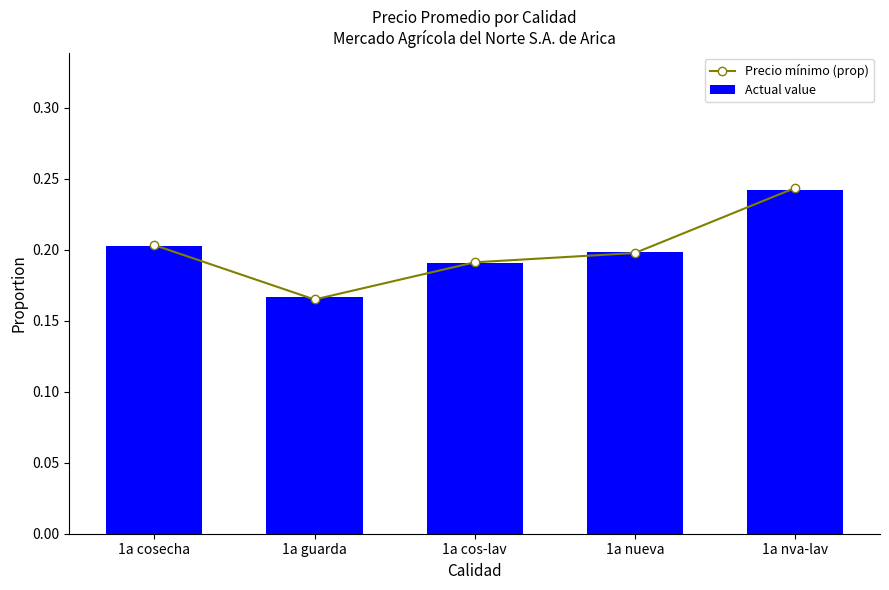

Read the Precio mínimo (prop) value at 1a cos-lav.

0.2